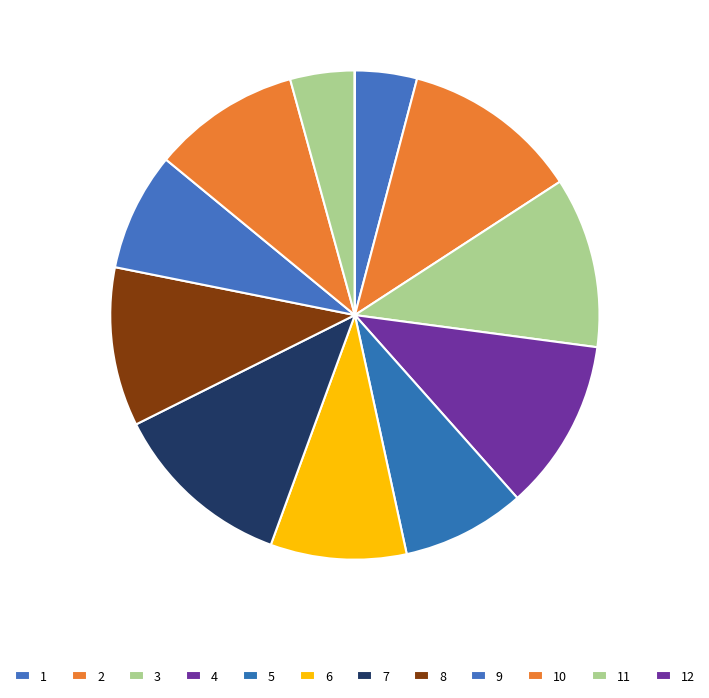

The 5 slice represents 1% of the pie. True or false?

False